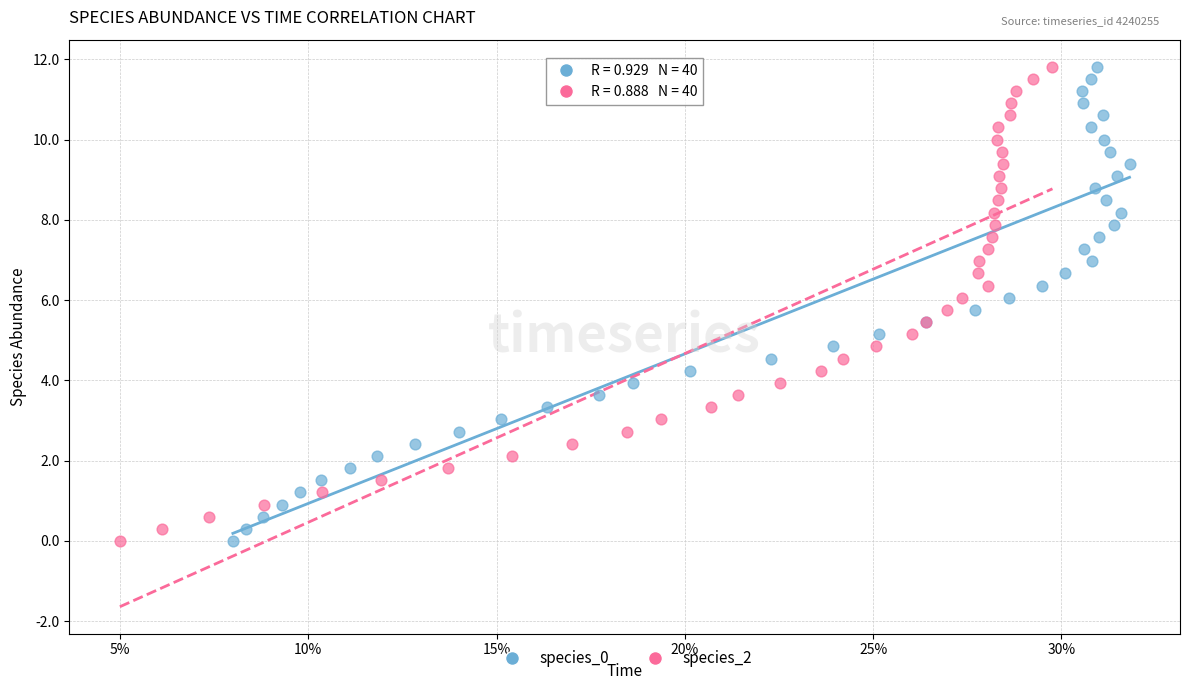

What are all the series names shown in the legend?

species_0, species_2